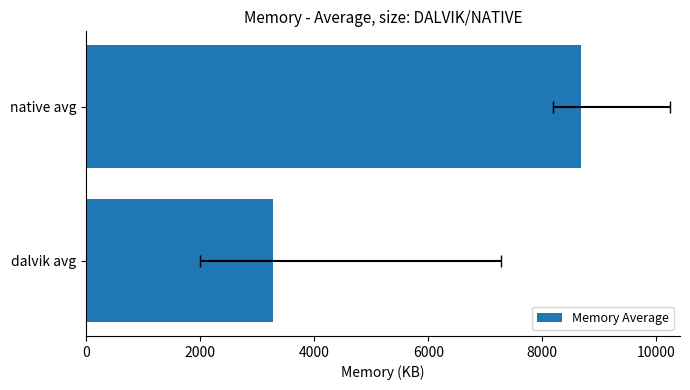

True or false: the data shows 901 at dalvik avg.

False